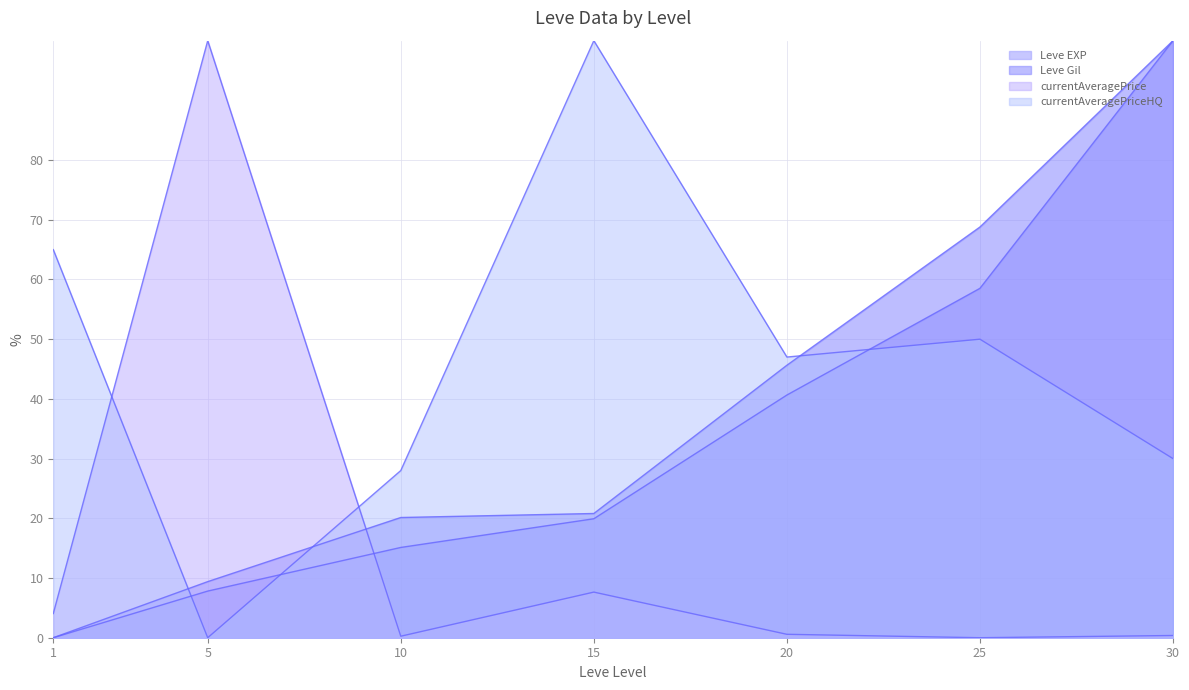

What is the value of the currentAveragePrice line point at the 7th from the left?

0.4